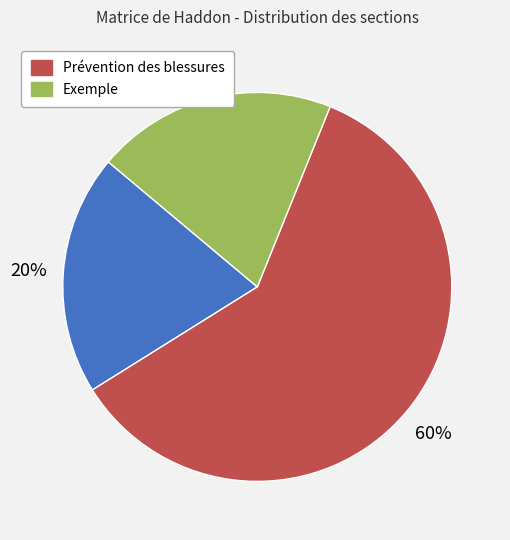

Count the number of slices in the pie.

3